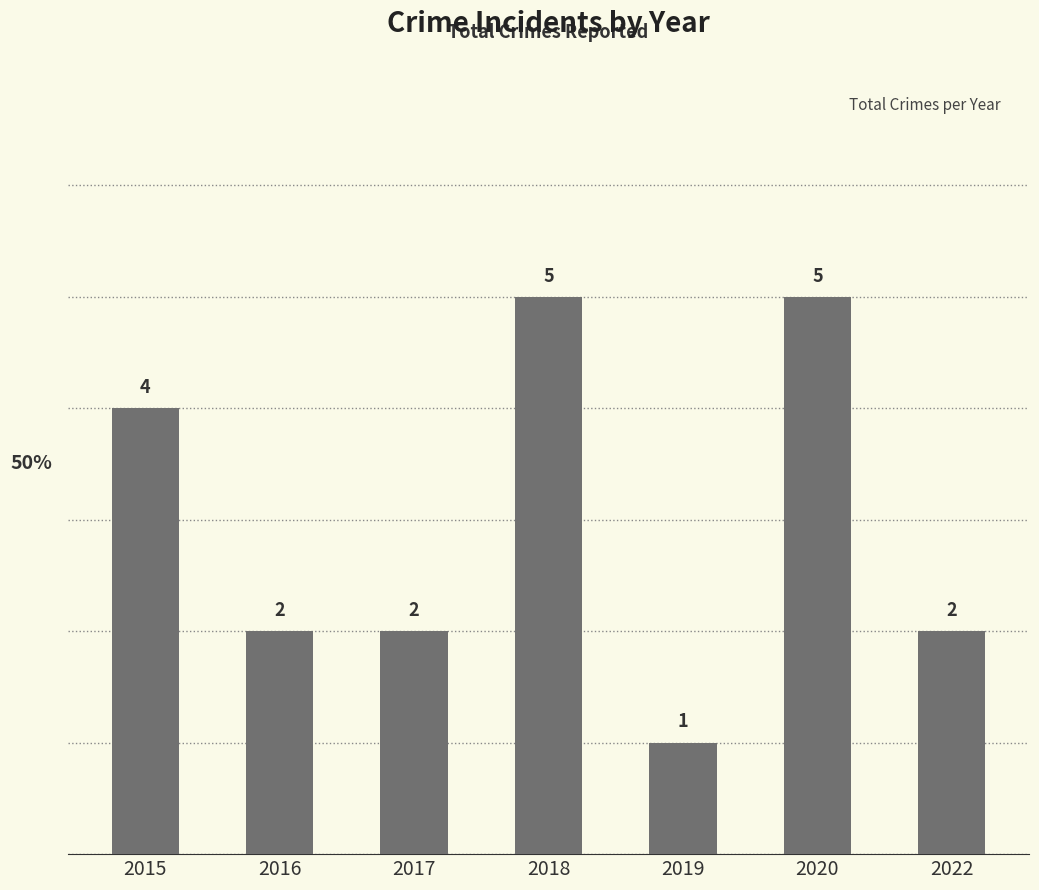

What is the difference between the second highest and second lowest values?

3